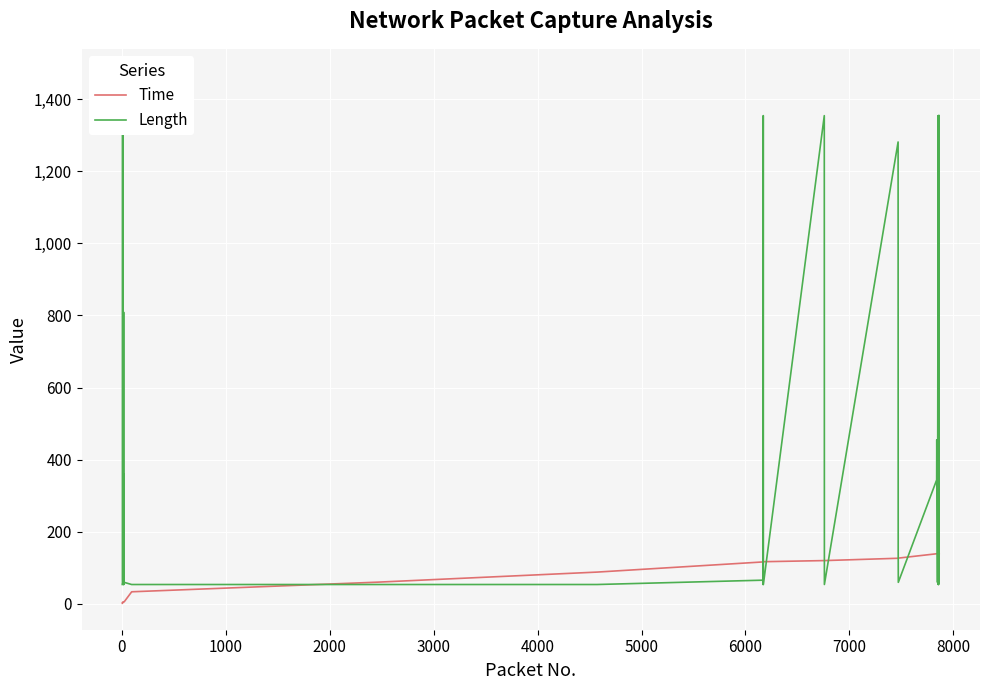

How many interior local valleys does the Length series have?

10